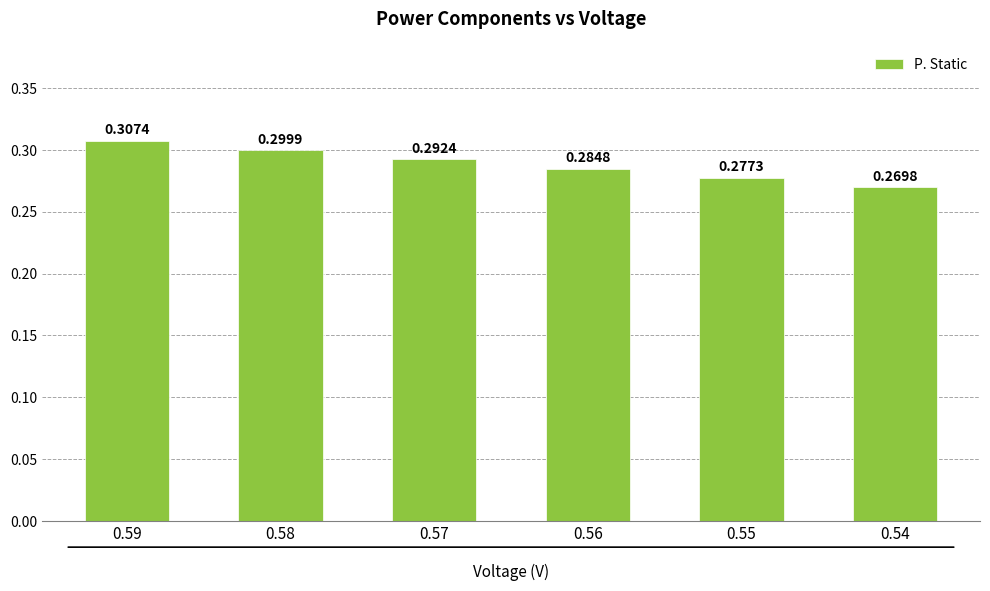

What is the sum of all values?

1.7